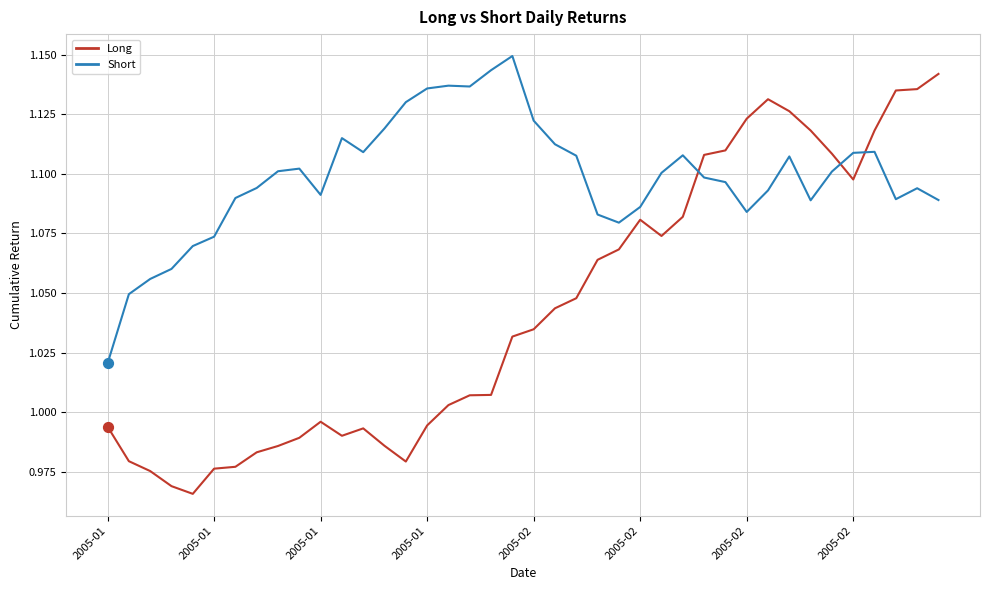

List the series in order of their overall mean, highest first.

Short, Long